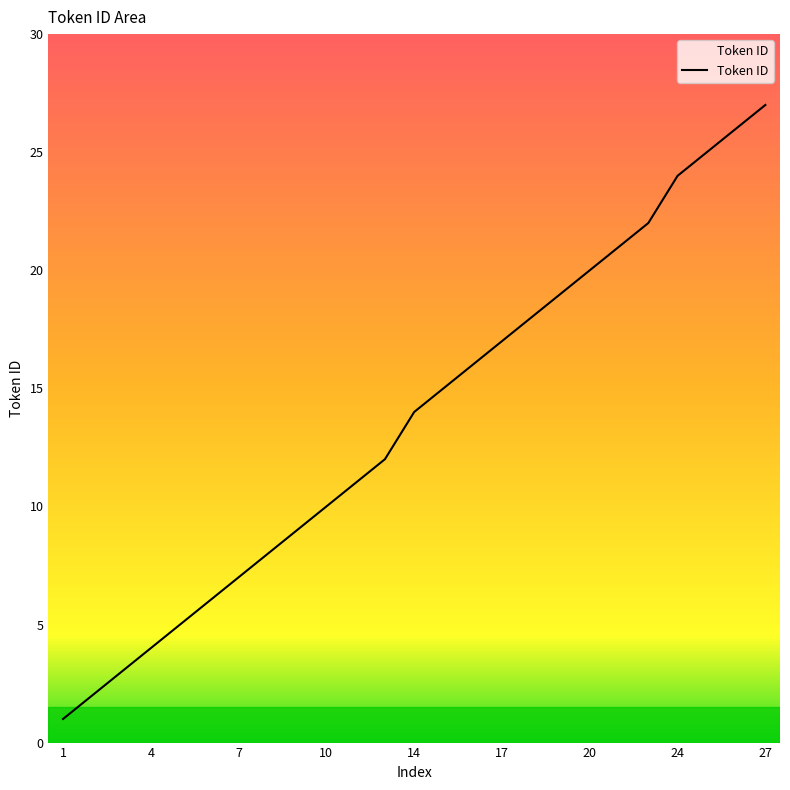

What is the greatest value displayed?

27